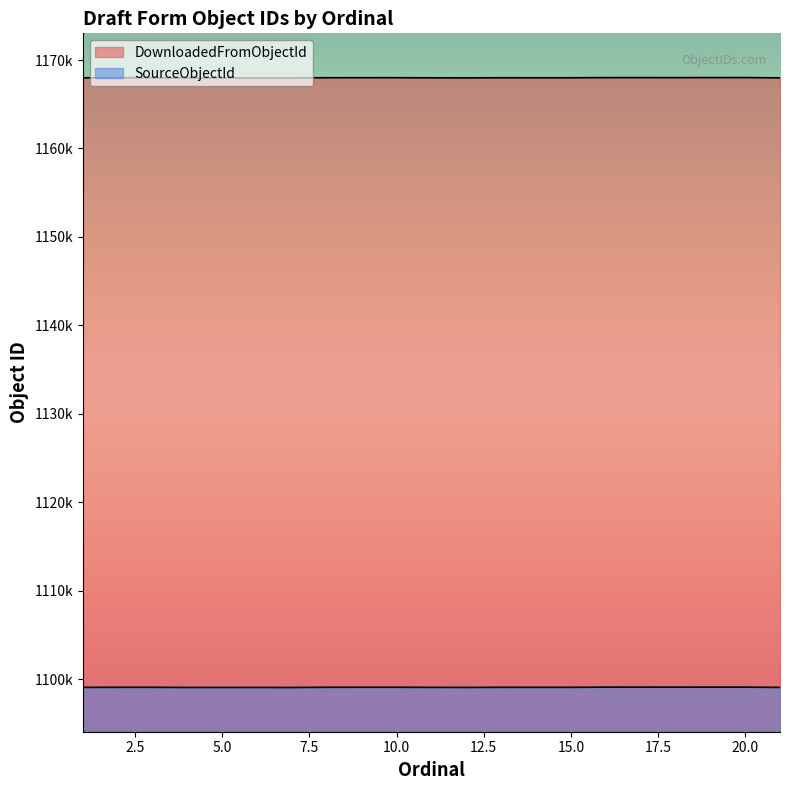

The DownloadedFromObjectId series shows 1167973 at 7. True or false?

True